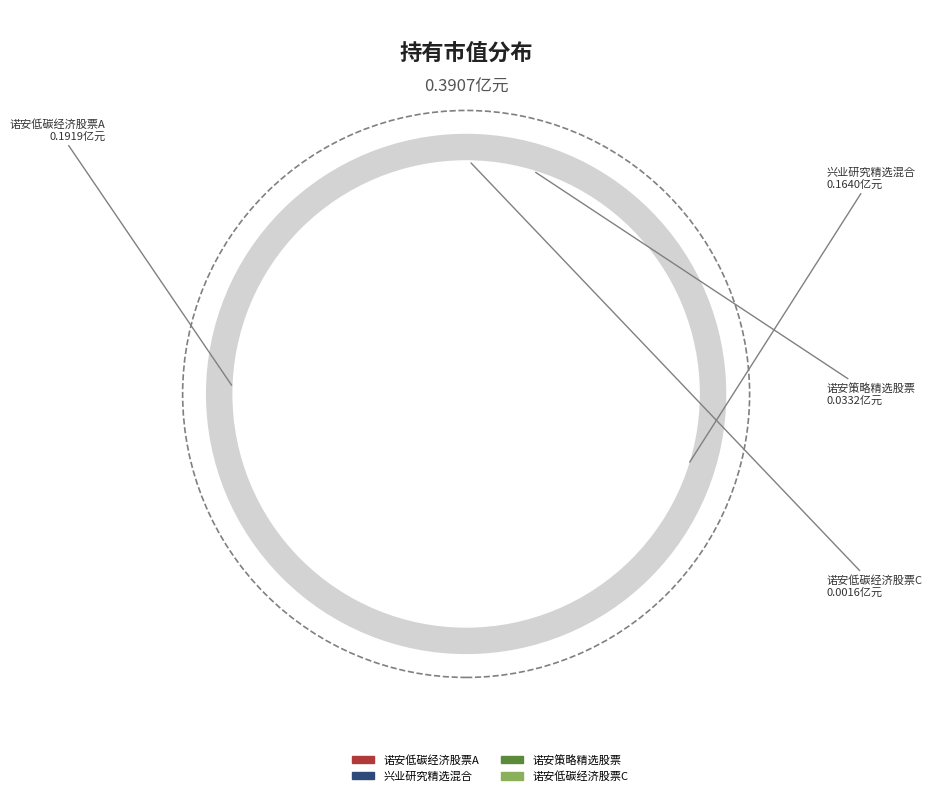

Which slice is the smallest?

诺安低碳经济股票C